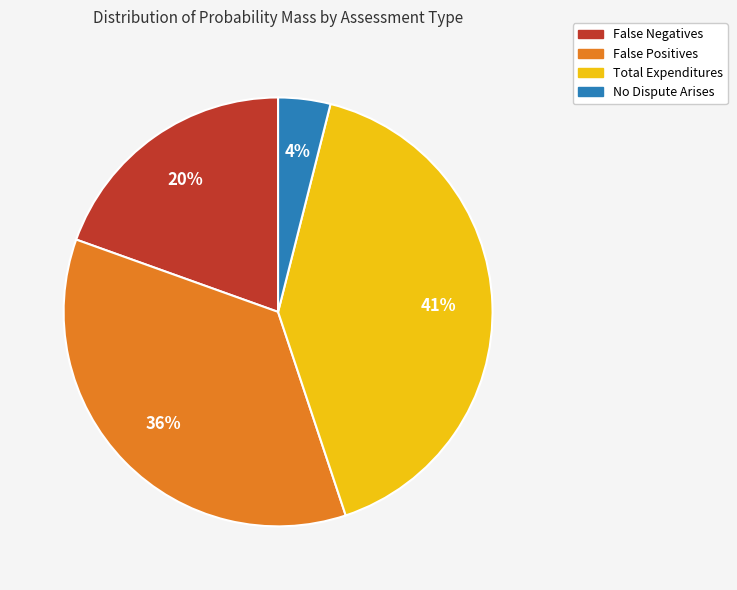

To the nearest percent, what is the average slice percentage?

25%